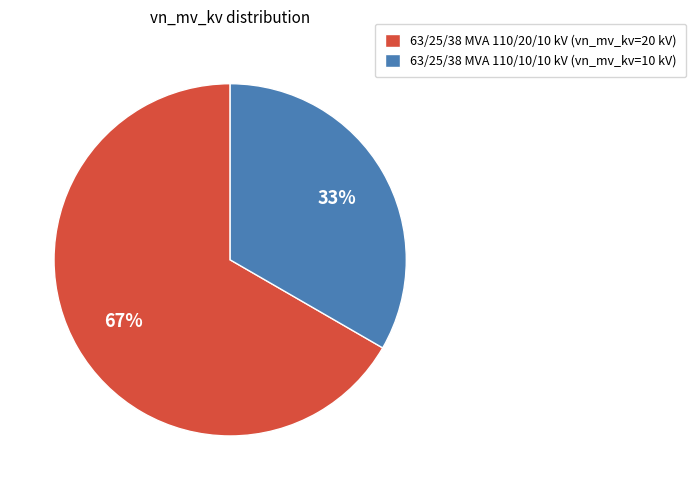

Is 63/25/38 MVA 110/10/10 kV the majority of the pie?

No